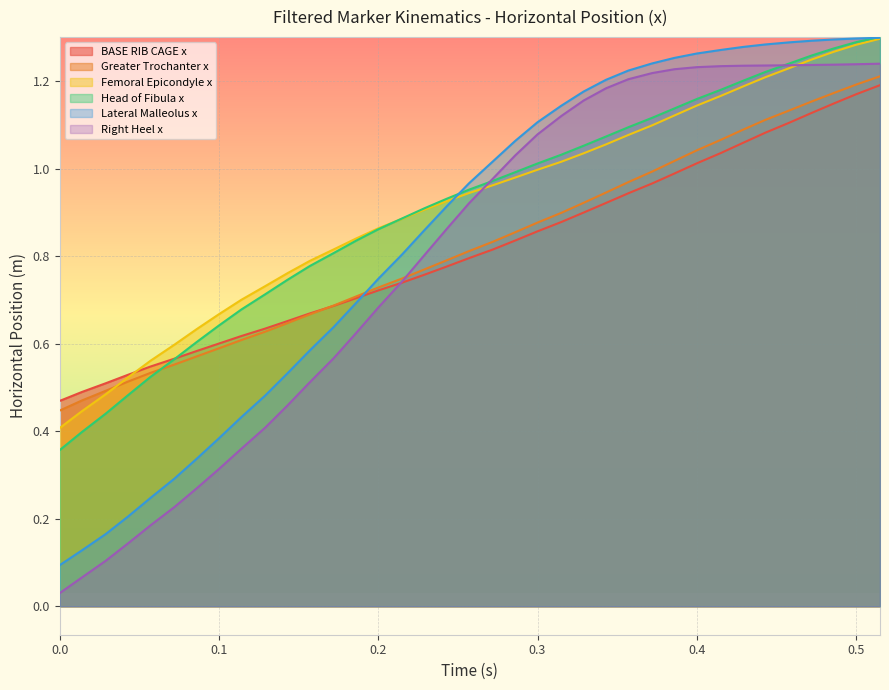

What are all the series names shown in the legend?

BASE RIB CAGE x, Greater Trochanter x, Femoral Epicondyle x, Head of Fibula x, Lateral Malleolus x, Right Heel x